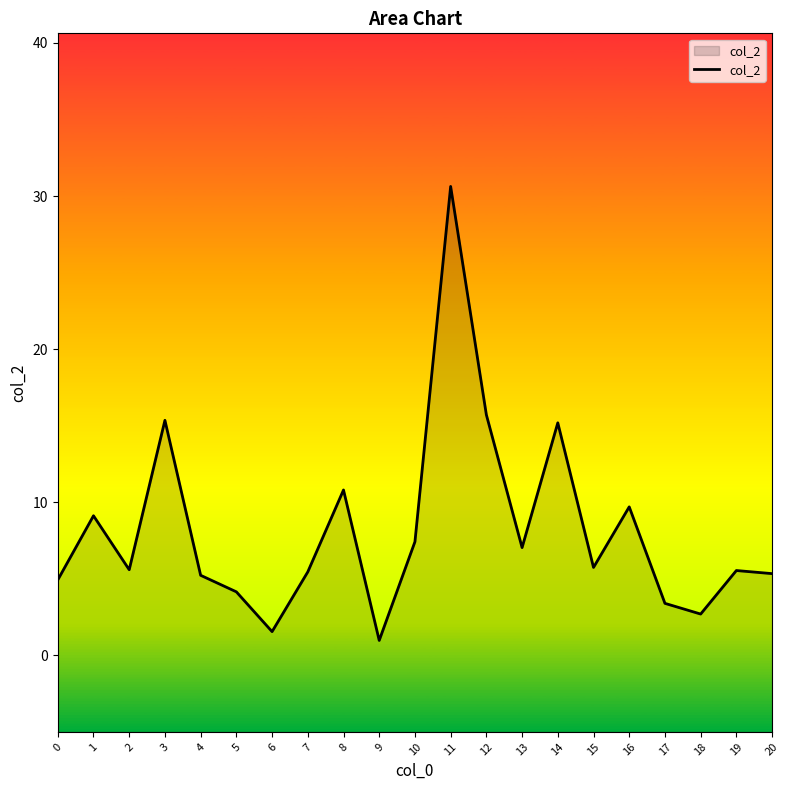

At which category does the data reach its first local peak?

1